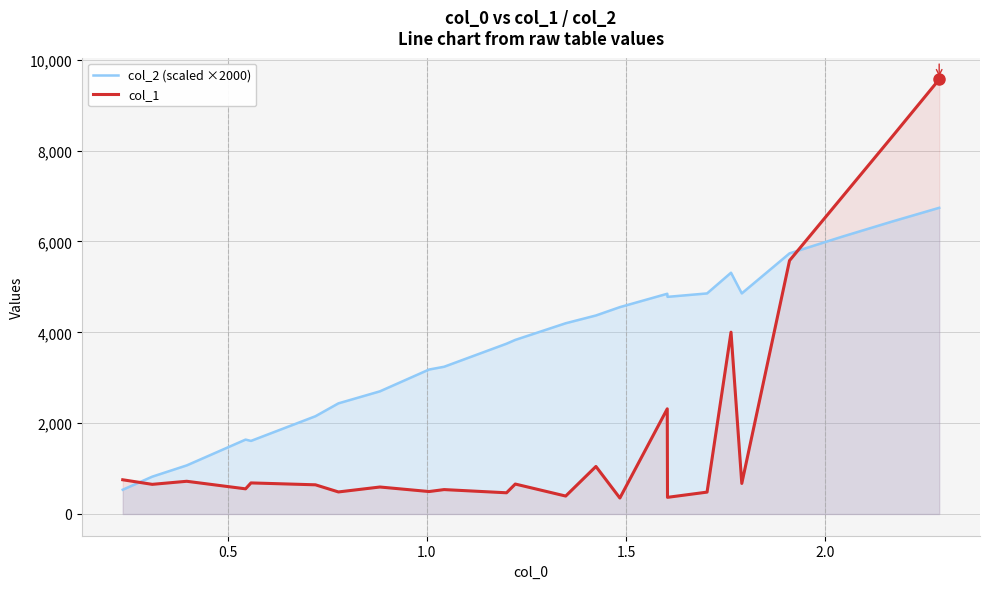

What is the minimum value shown in the chart?

351.5